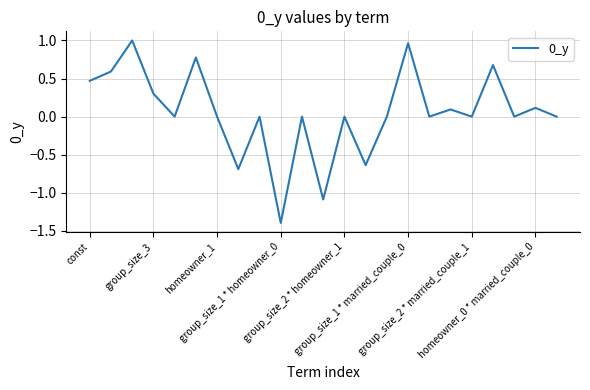

What is the smallest value displayed?

-1.4